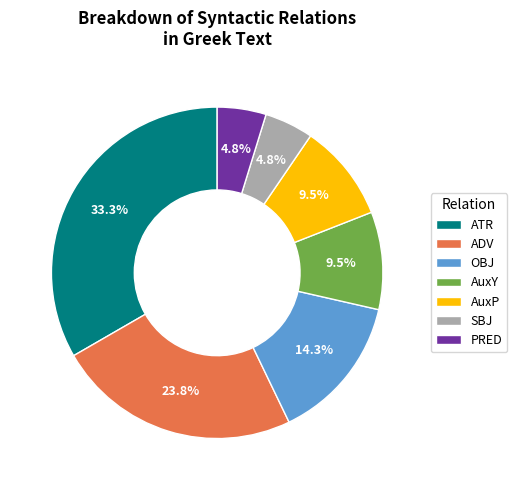

Do AuxY and ADV together represent more than half of the pie?

No